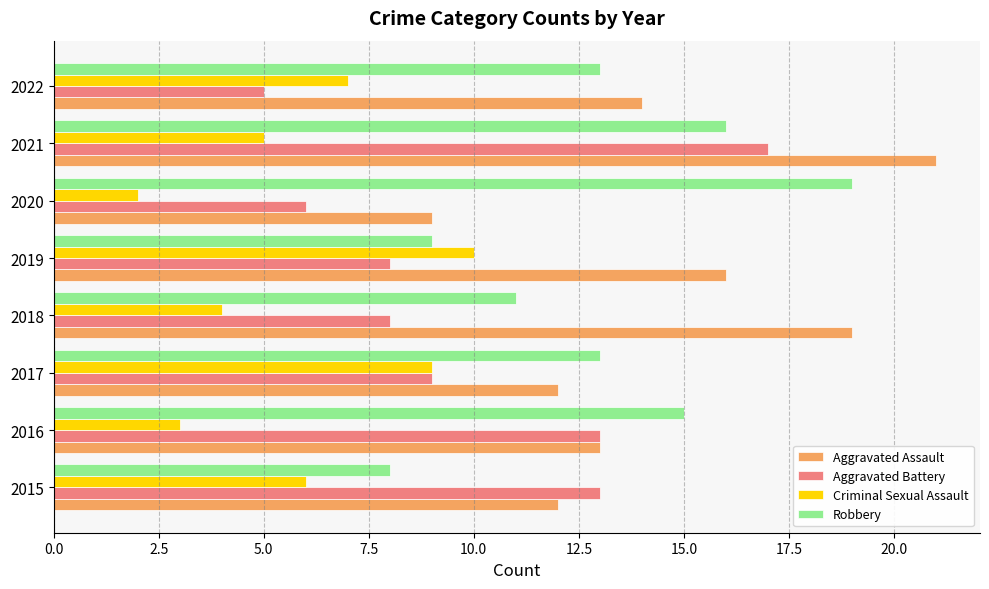

What is the difference between the highest and lowest values at 2016?

12